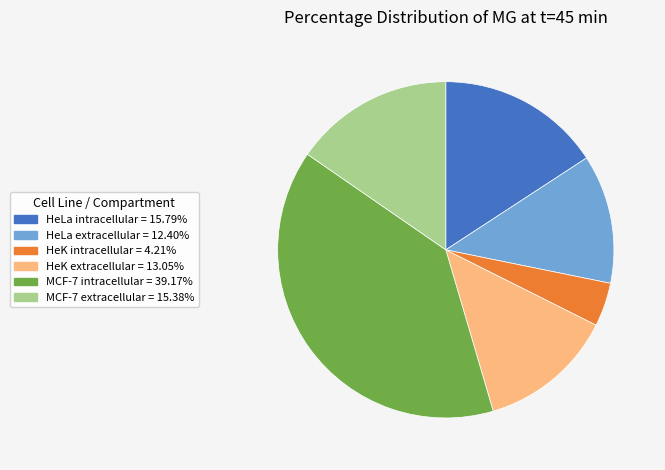

Does any single category account for the majority?

No